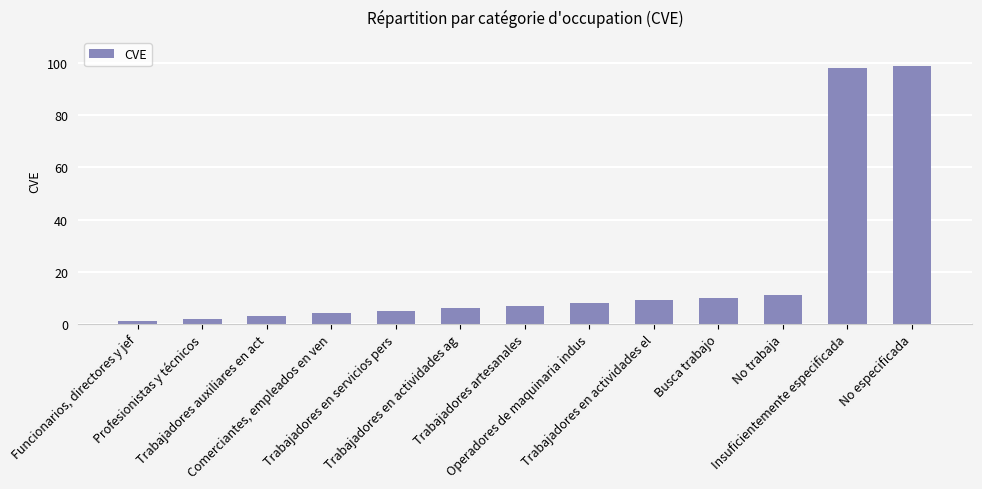

What is the value of the 8th bar from the left?

8